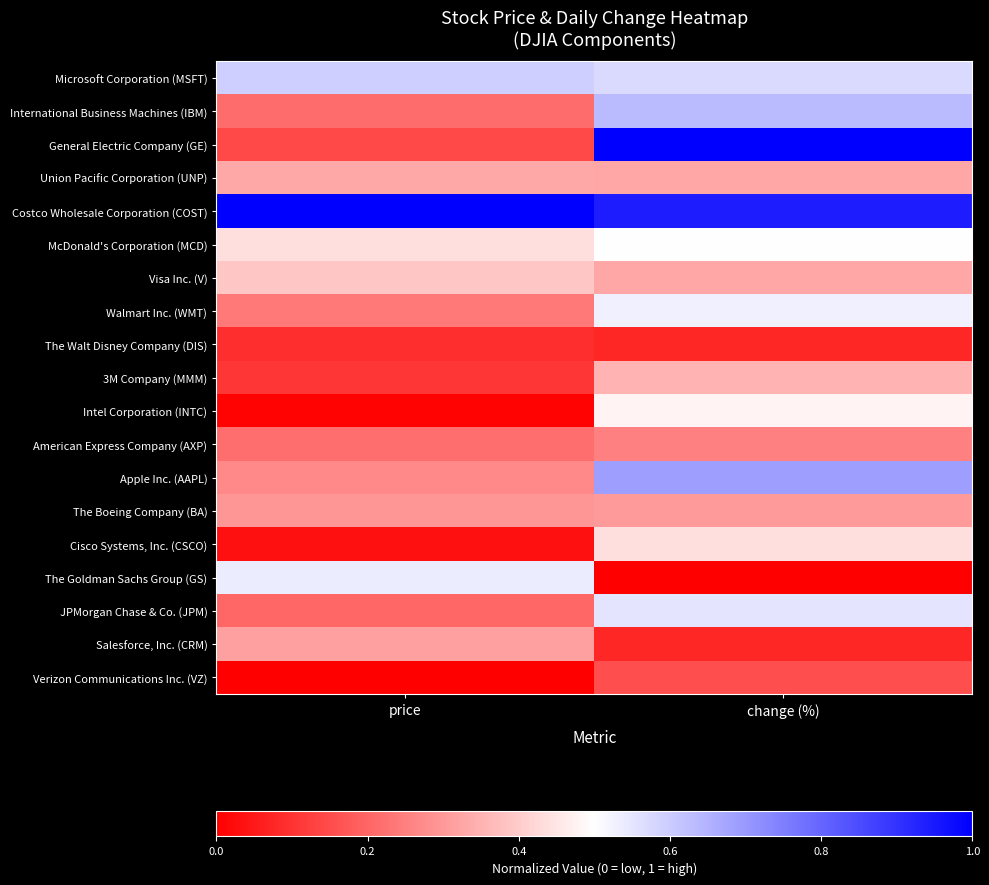

Reading right to left, transcribe all the data shown in this chart.

Microsoft Corporation (MSFT): change (%)=0.6	price=0.6
International Business Machines (IBM): change (%)=0.6	price=0.2
General Electric Company (GE): change (%)=1.0	price=0.1
Union Pacific Corporation (UNP): change (%)=0.3	price=0.3
Costco Wholesale Corporation (COST): change (%)=0.9	price=1.0
McDonald's Corporation (MCD): change (%)=0.5	price=0.4
Visa Inc. (V): change (%)=0.3	price=0.4
Walmart Inc. (WMT): change (%)=0.5	price=0.2
The Walt Disney Company (DIS): change (%)=0.1	price=0.1
3M Company (MMM): change (%)=0.4	price=0.1
Intel Corporation (INTC): change (%)=0.5	price=0.0
American Express Company (AXP): change (%)=0.3	price=0.2
Apple Inc. (AAPL): change (%)=0.7	price=0.3
The Boeing Company (BA): change (%)=0.3	price=0.3
Cisco Systems, Inc. (CSCO): change (%)=0.4	price=0.0
The Goldman Sachs Group (GS): change (%)=0.0	price=0.5
JPMorgan Chase & Co. (JPM): change (%)=0.6	price=0.2
Salesforce, Inc. (CRM): change (%)=0.1	price=0.3
Verizon Communications Inc. (VZ): change (%)=0.2	price=0.0